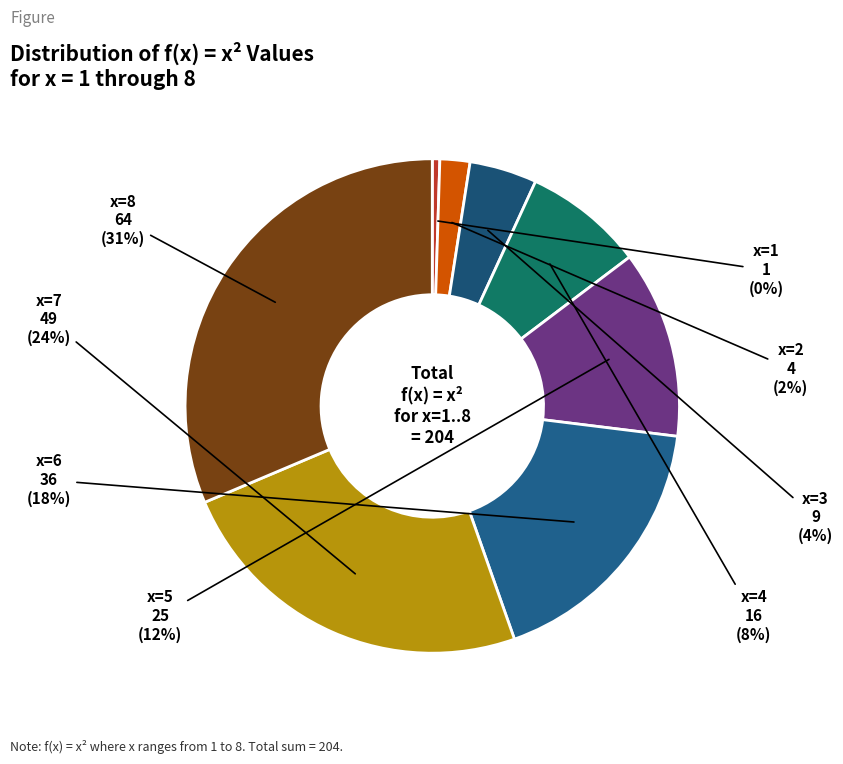

How many segments does this pie chart have?

8